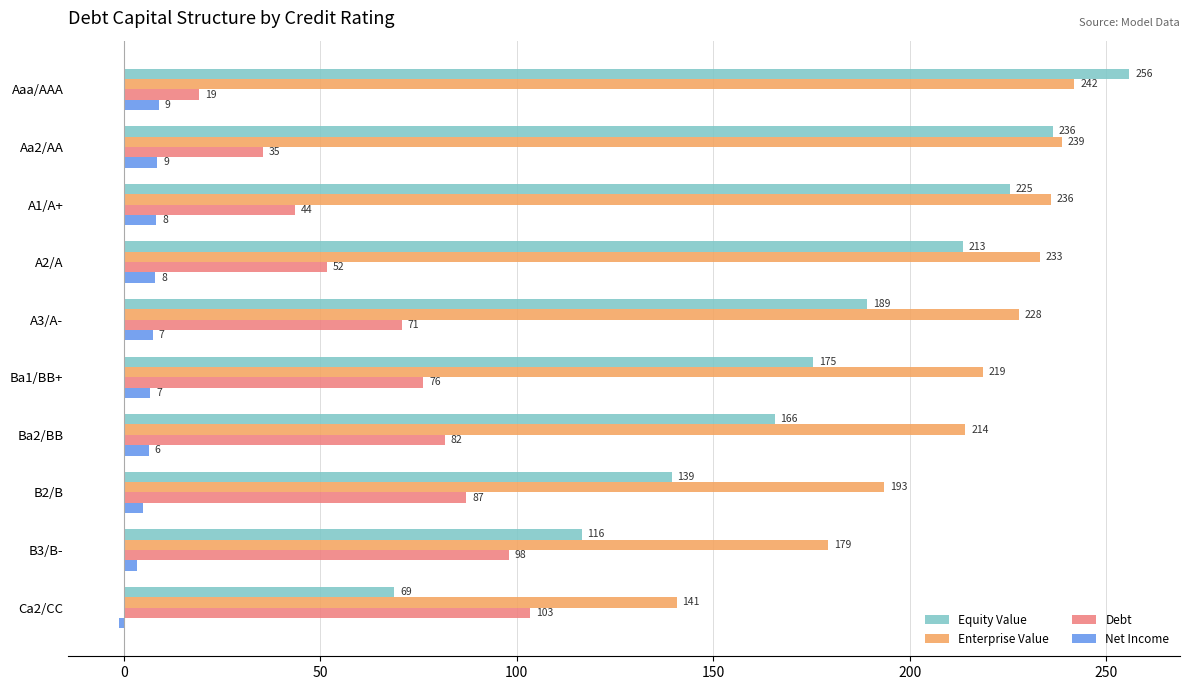

What is the difference between the second highest and second lowest values in the Equity Value series?

120.0